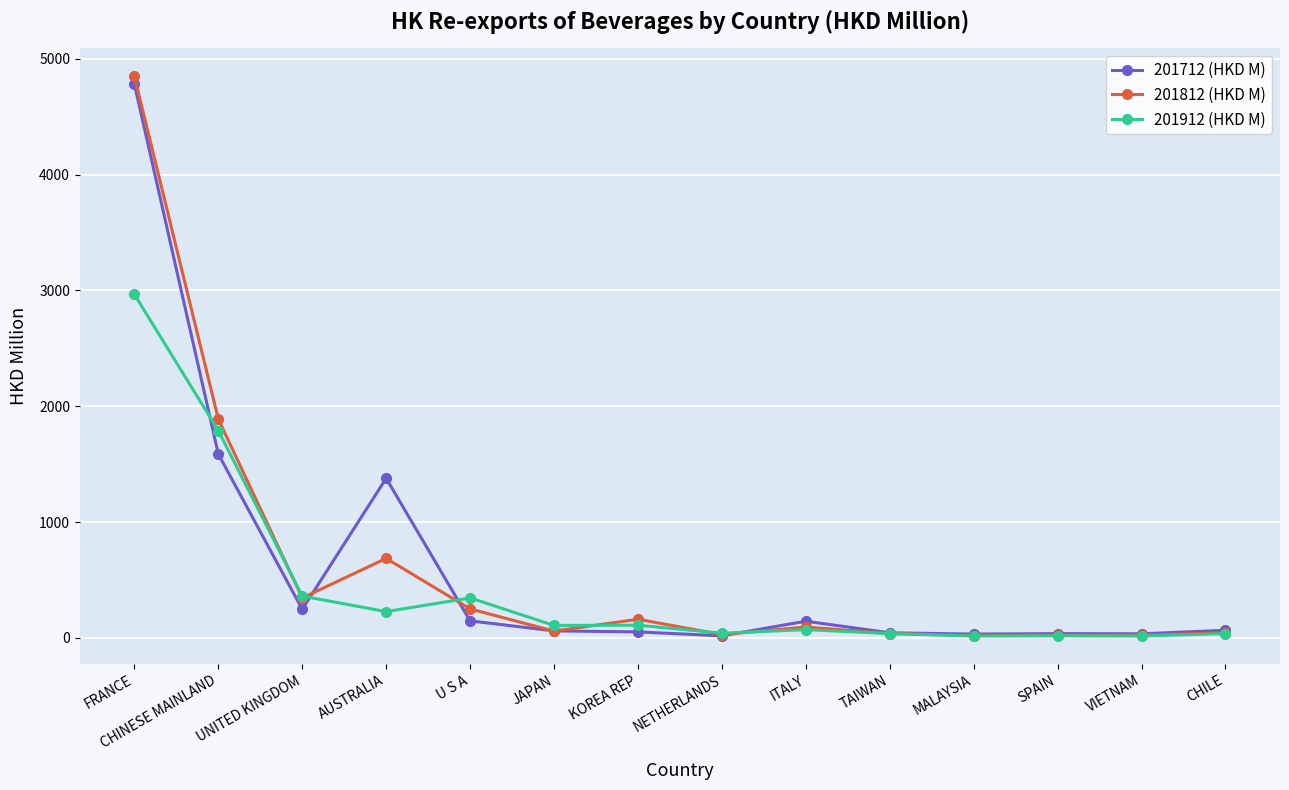

What is the label of the 7th point from the left?

KOREA REP